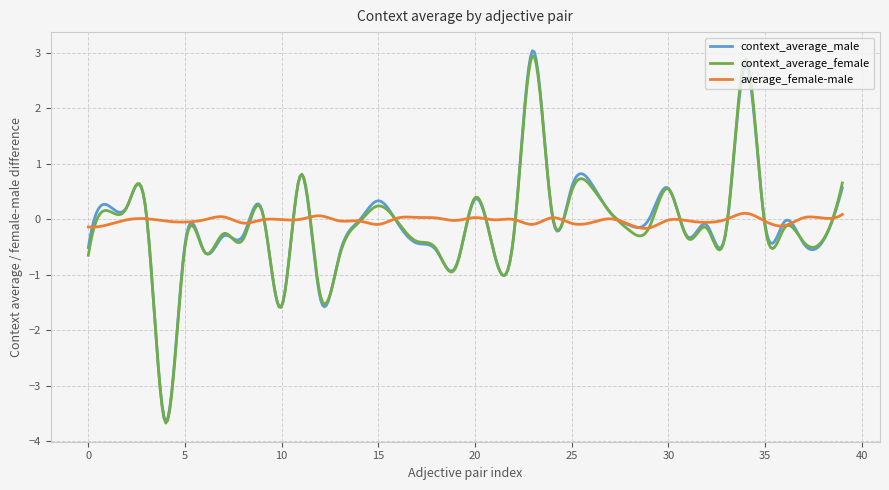

Rank the series by their maximum value, from highest to lowest.

context_average_male, context_average_female, average_female-male